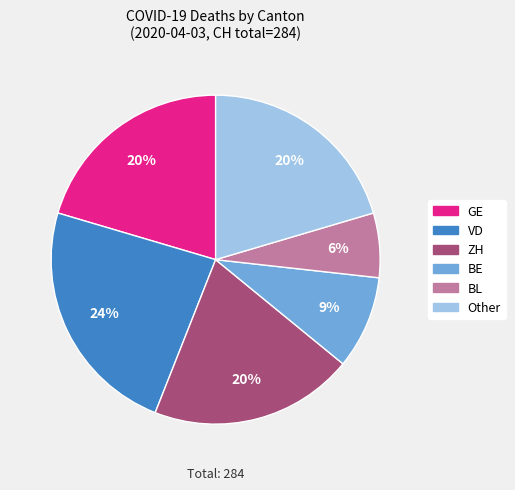

Does any single category account for the majority?

No